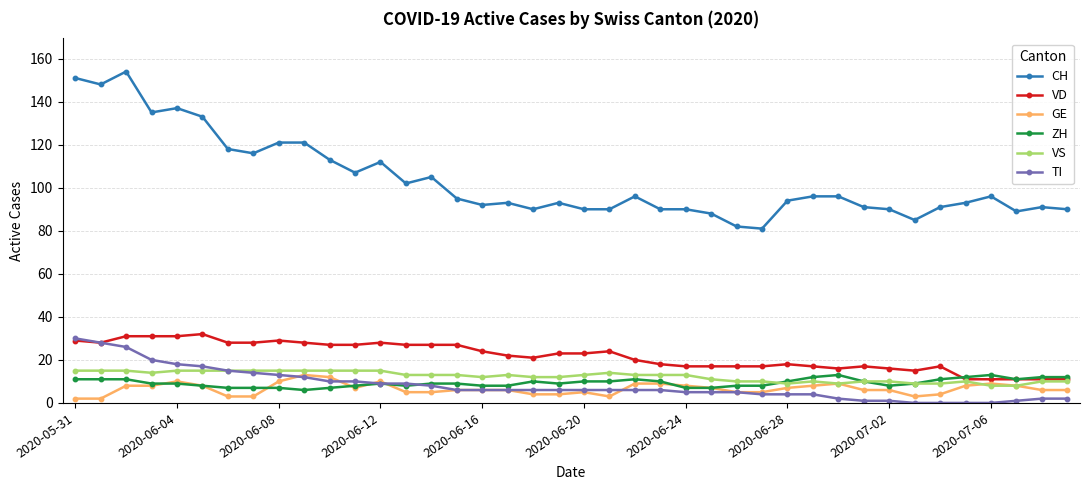

What is the maximum value shown in the chart?

154